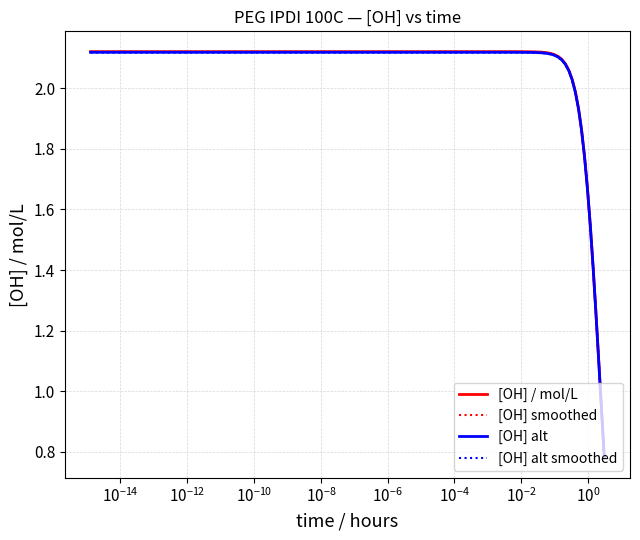

How many values in the [OH] smoothed series exceed 2?

26